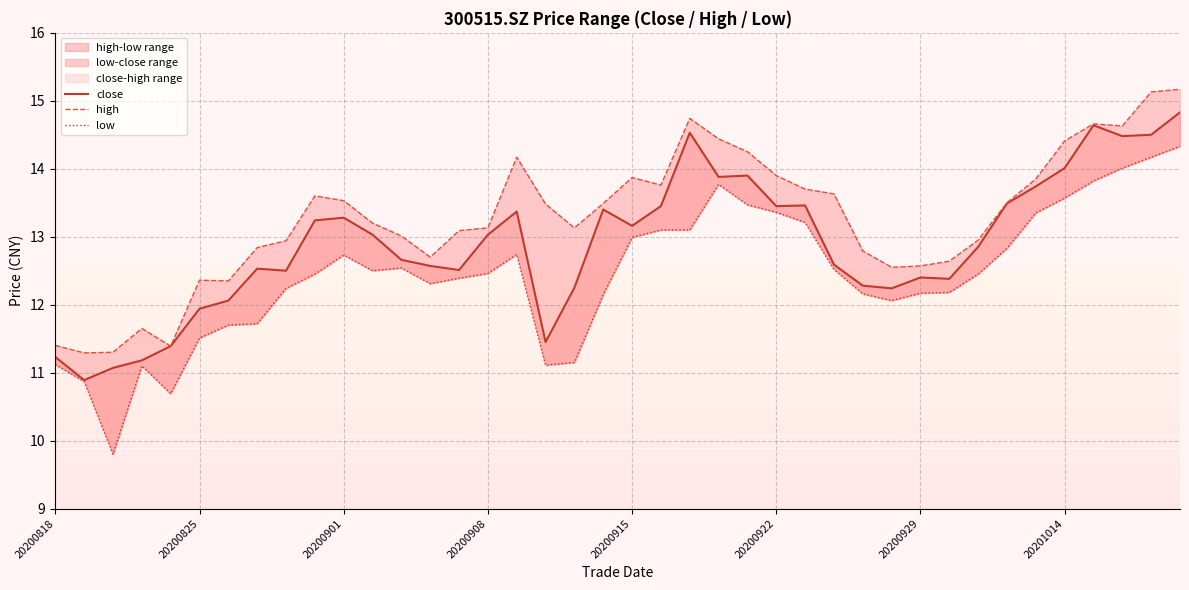

True or false: low has more than 0 interior local peaks.

True